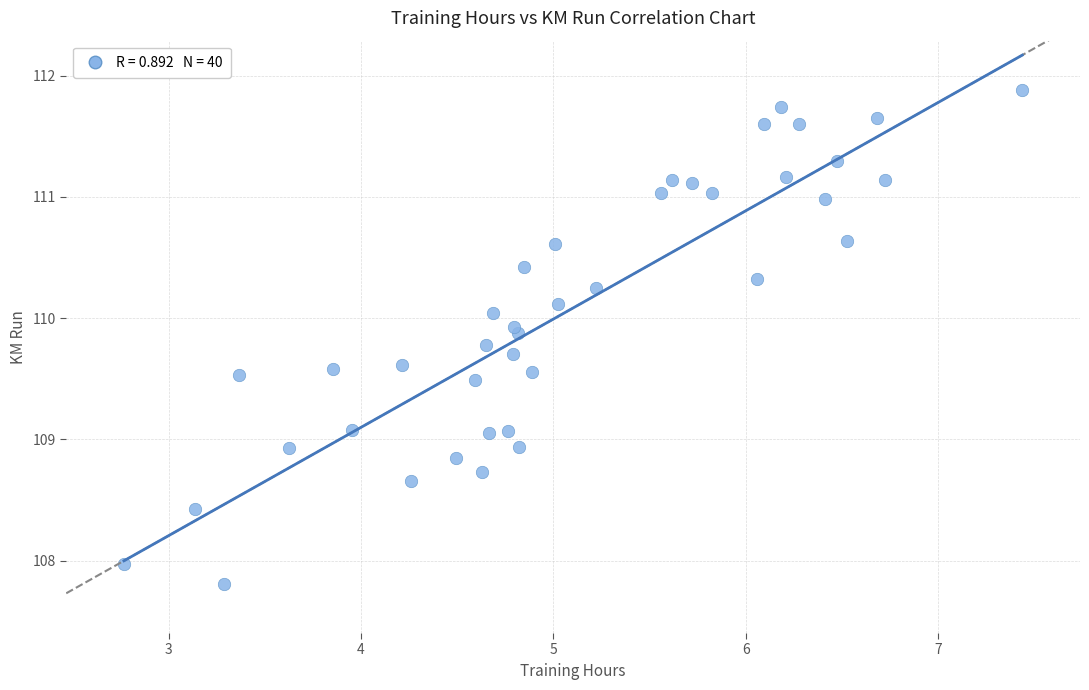

What is the range of X values (max minus min)?

4.7